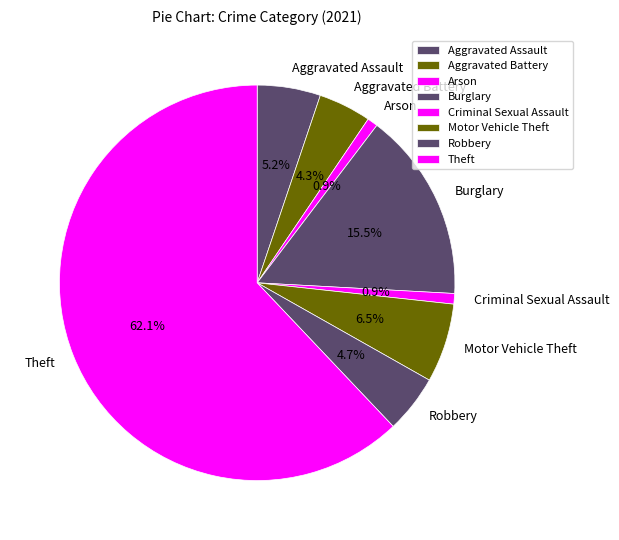

True or false: Robbery accounts for 18% of the total.

False